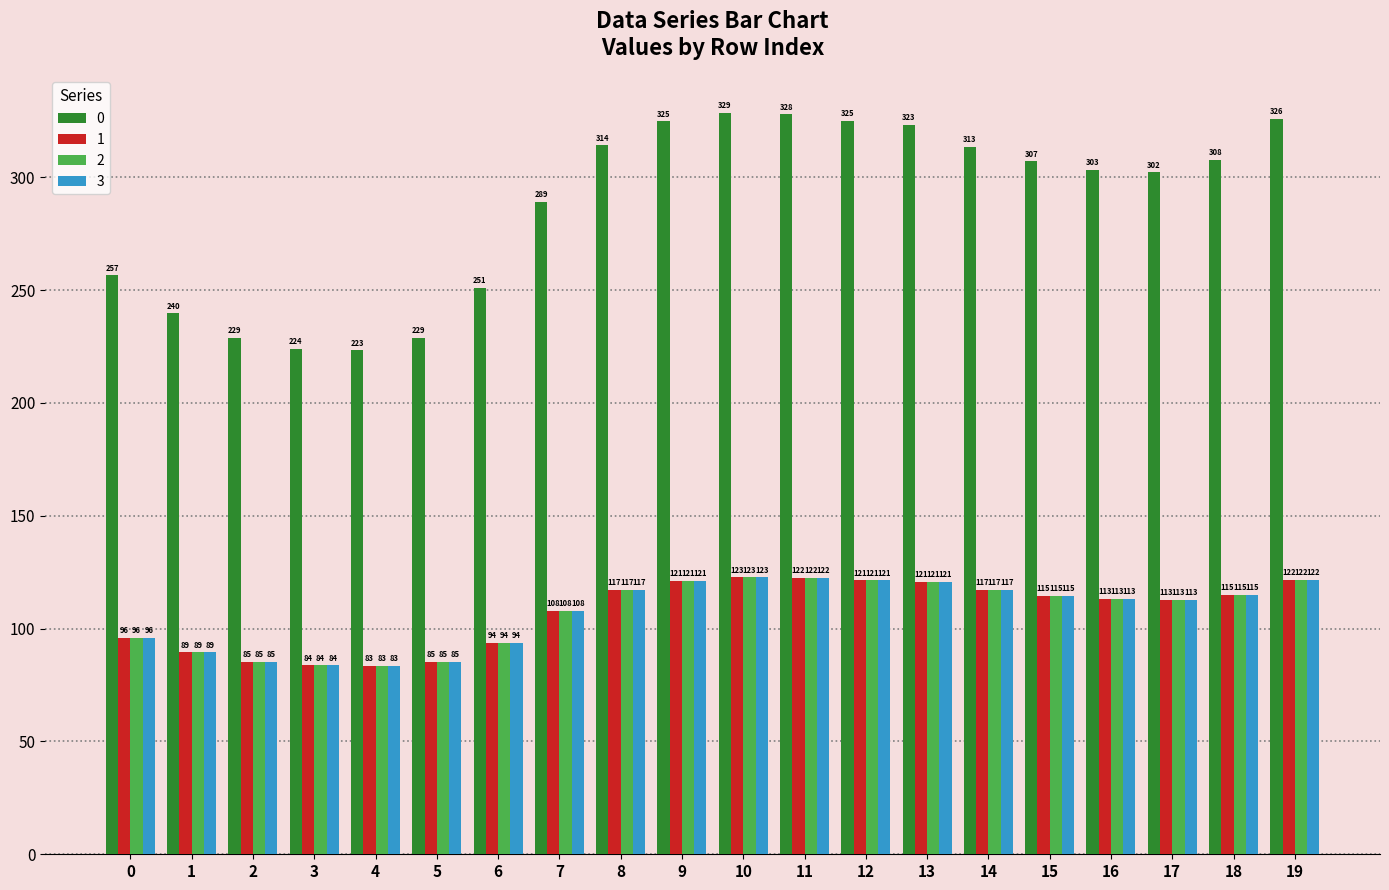

How many values in the 1 series exceed 114?

10